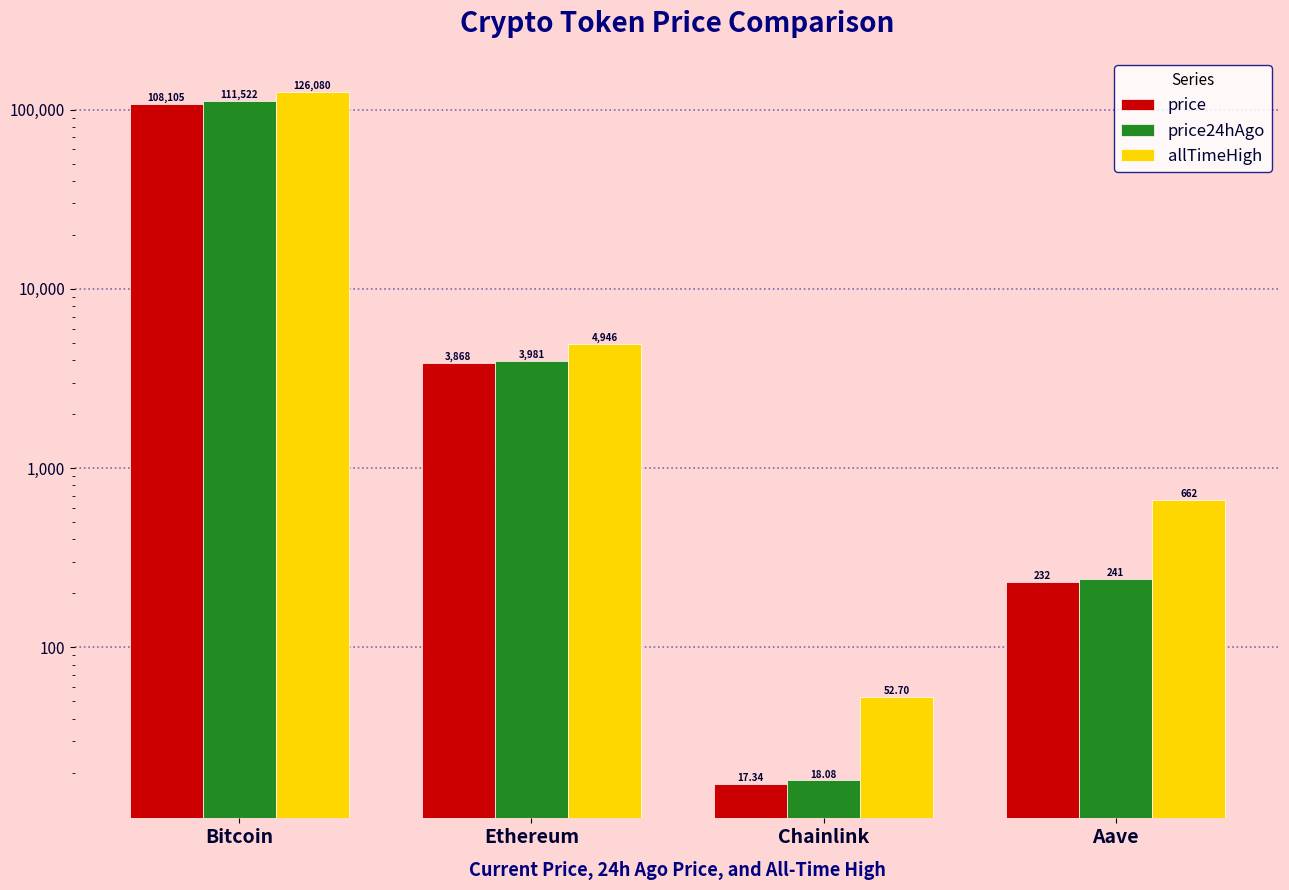

What is the minimum value shown in the chart?

17.3